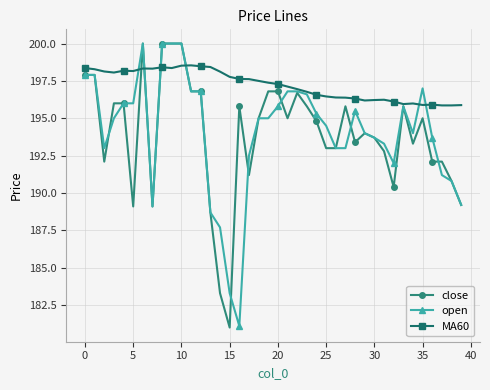

True or false: close has more than 1 interior local peaks.

True